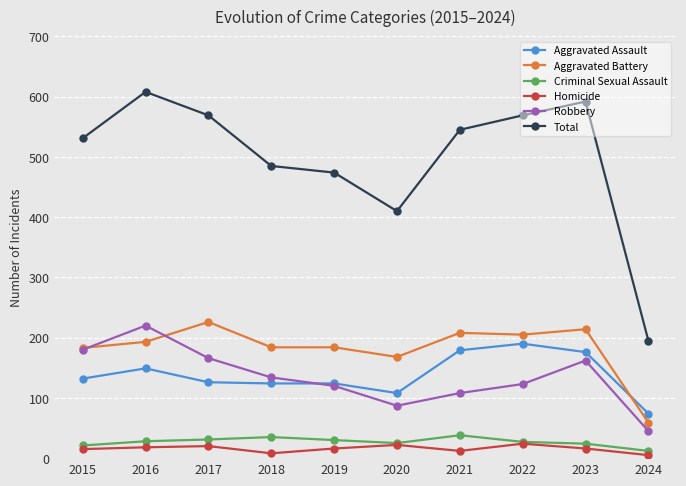

What value does the Homicide series have at 2018?

8